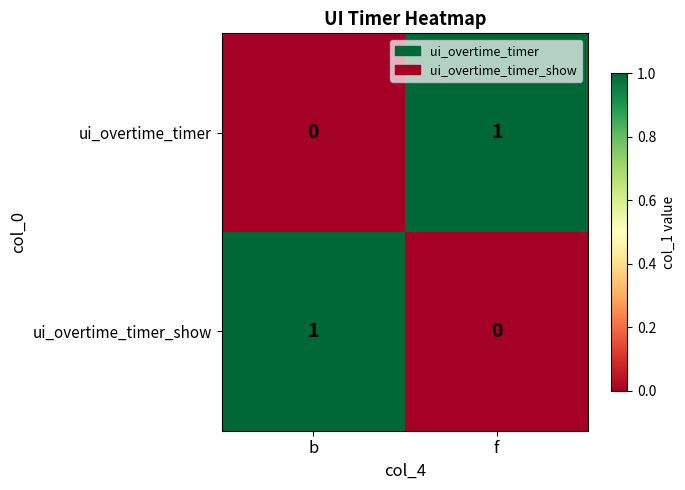

The ui_overtime_timer_show series shows 1 at b. True or false?

True